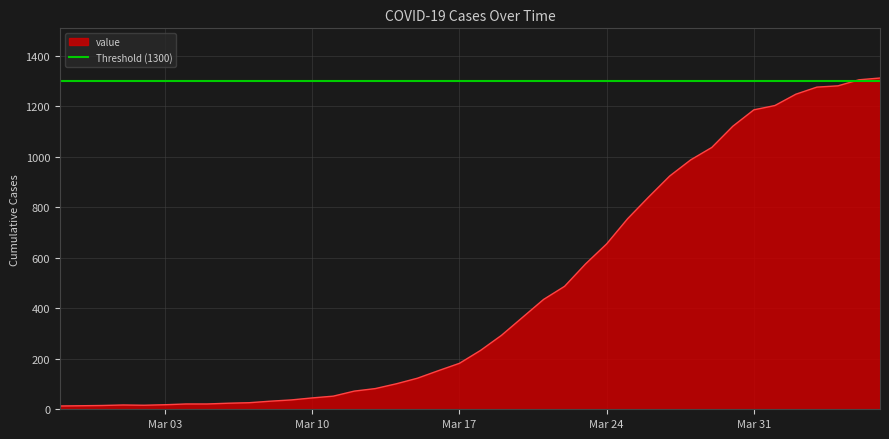

Which has a higher value, 2020-03-22 or 2020-03-17?

2020-03-22